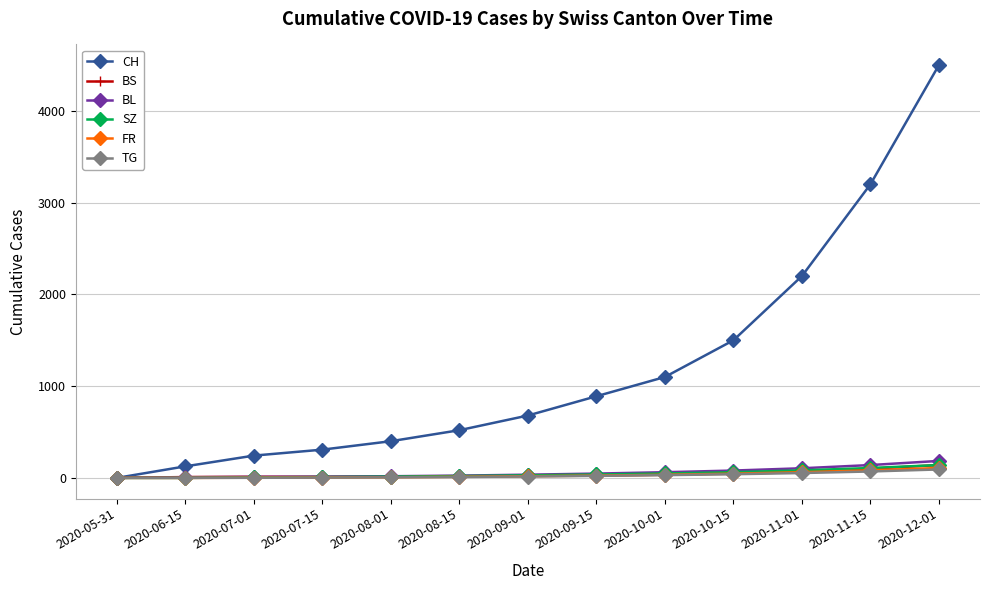

Between 2020-08-01 and 2020-11-01, which series saw the biggest shift?

CH